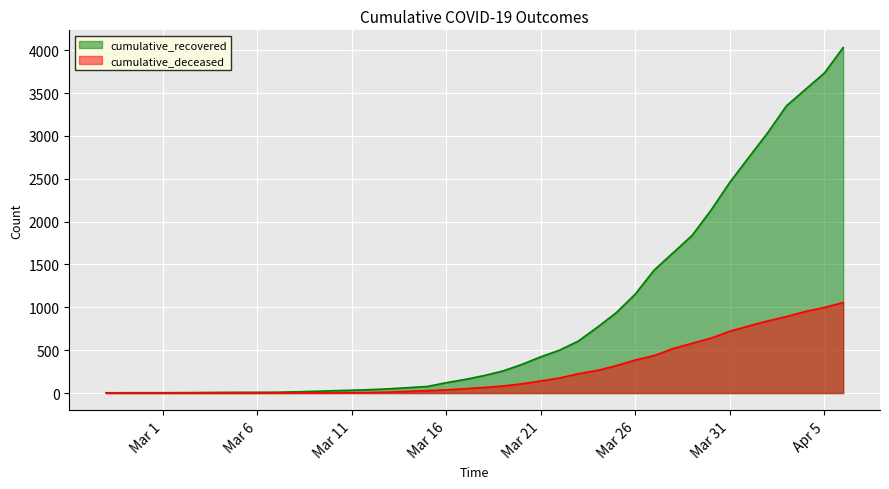

What is the difference between the highest and lowest values at 2020-03-12?

34